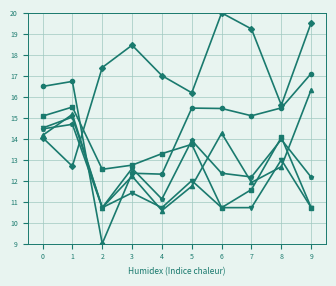

What is the difference between the highest and lowest values at 8?

2.9